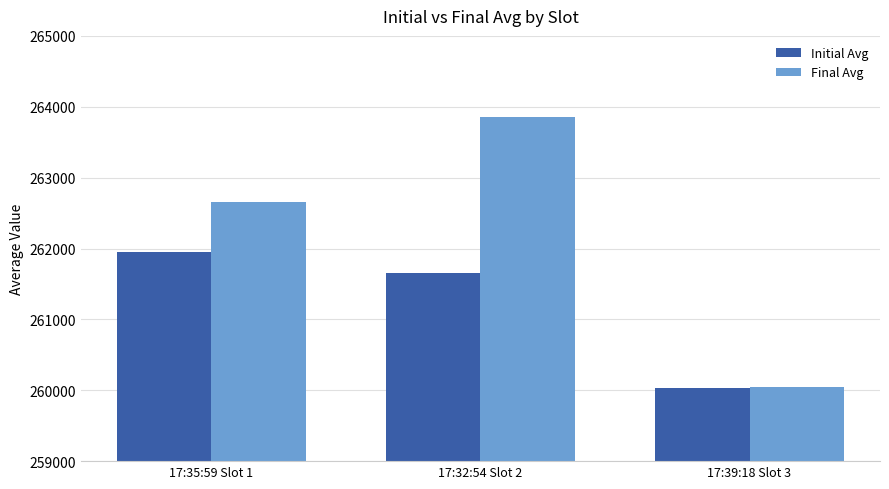

Which label corresponds to the largest value in the chart?

17:32:54 Slot 2